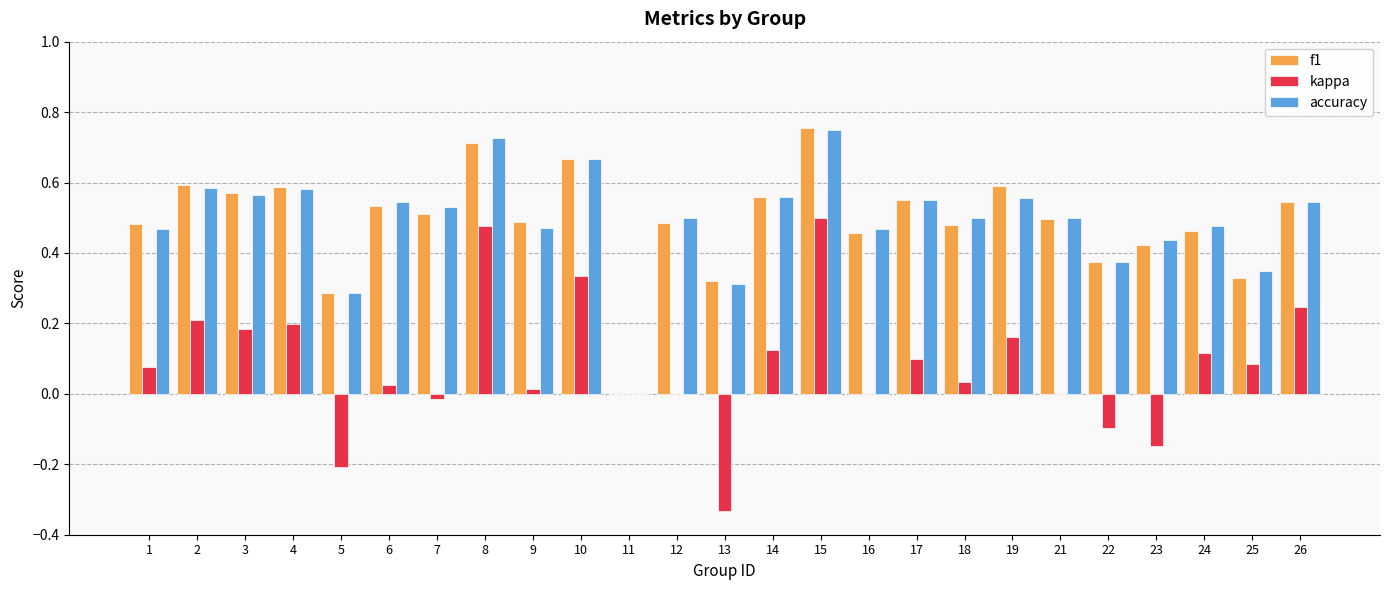

Is the value of kappa at 12 greater than the value of f1 at 10?

No